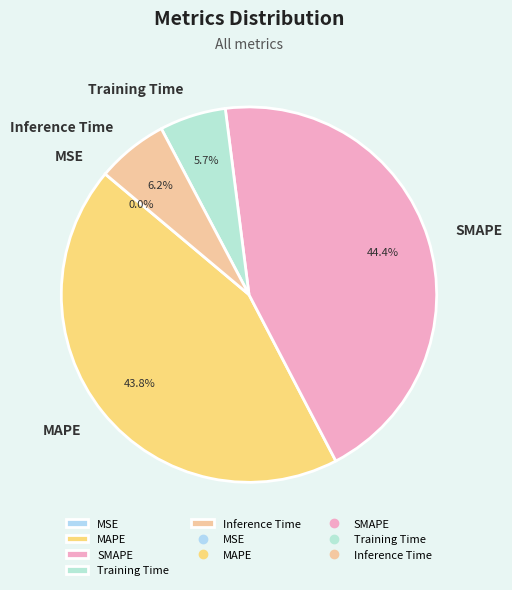

Is it true that SMAPE is 44% of the pie?

True